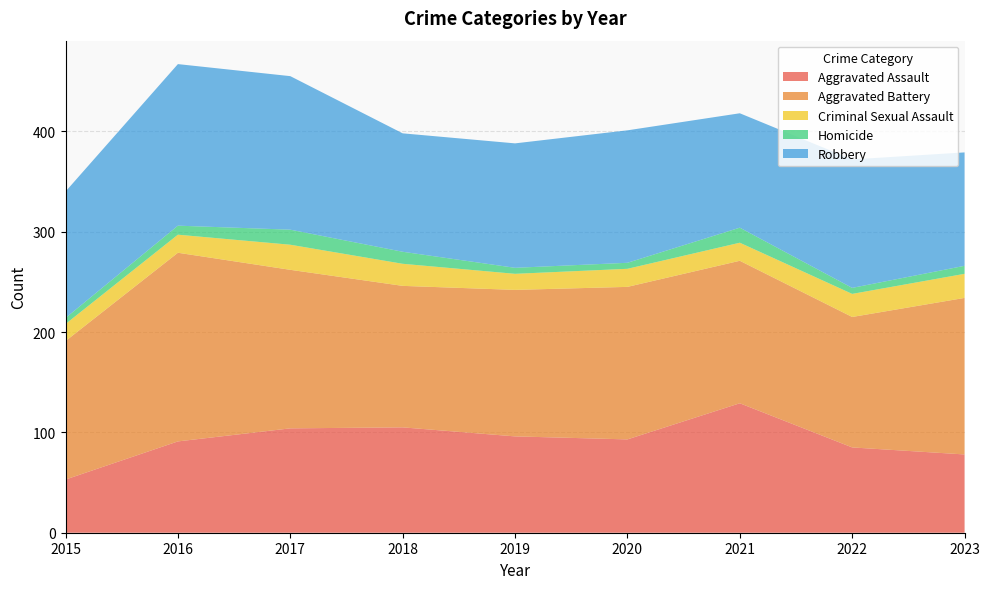

Reading right to left, what are all the values shown in this chart?

Aggravated Assault: 2023=78	2022=85	2021=129	2020=93	2019=96	2018=105	2017=104	2016=91	2015=53
Aggravated Battery: 2023=156	2022=130	2021=142	2020=152	2019=146	2018=141	2017=158	2016=188	2015=138
Criminal Sexual Assault: 2023=24	2022=23	2021=18	2020=18	2019=16	2018=22	2017=25	2016=18	2015=17
Homicide: 2023=8	2022=6	2021=15	2020=6	2019=6	2018=12	2017=15	2016=9	2015=6
Robbery: 2023=113	2022=128	2021=114	2020=132	2019=124	2018=118	2017=153	2016=161	2015=126